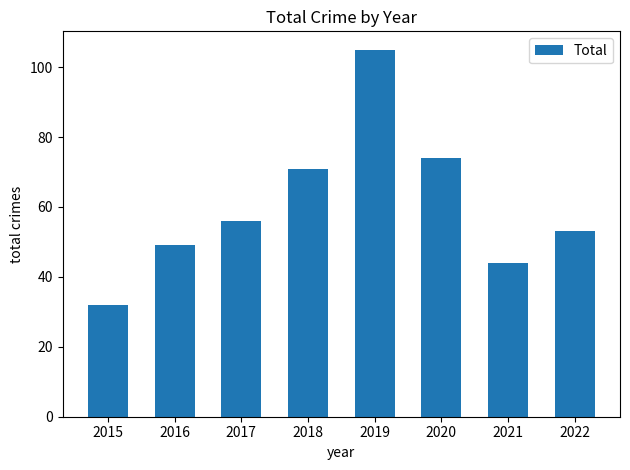

What is the difference between the values at 2016 and 2022?

4